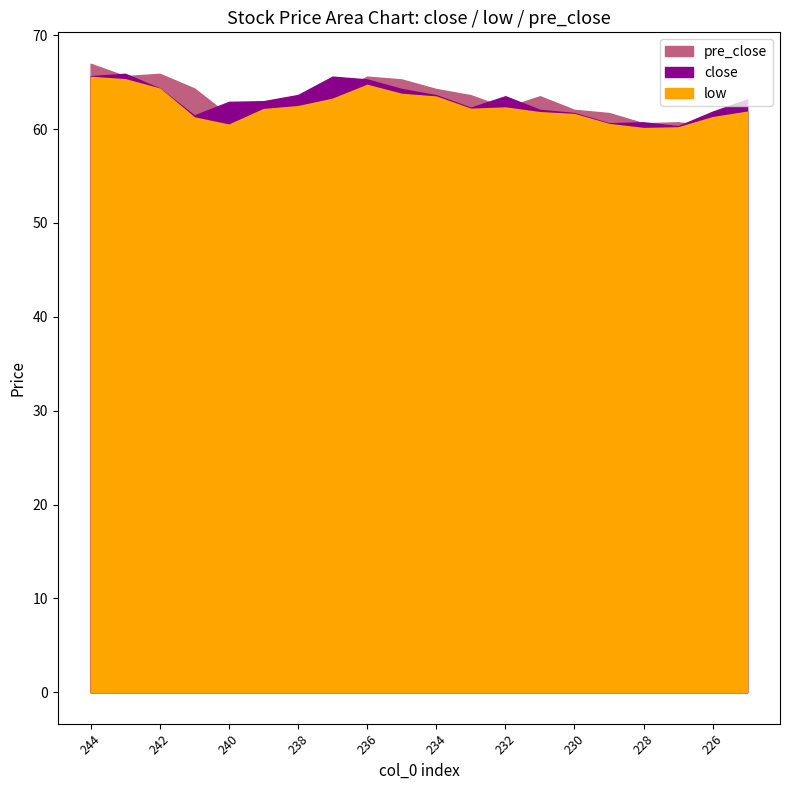

What is the difference between the maximum and minimum values in the low series?

5.5